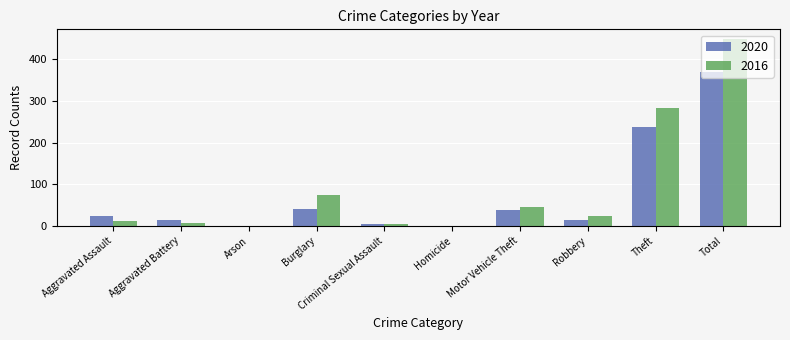

How many categories are shown in the chart?

10